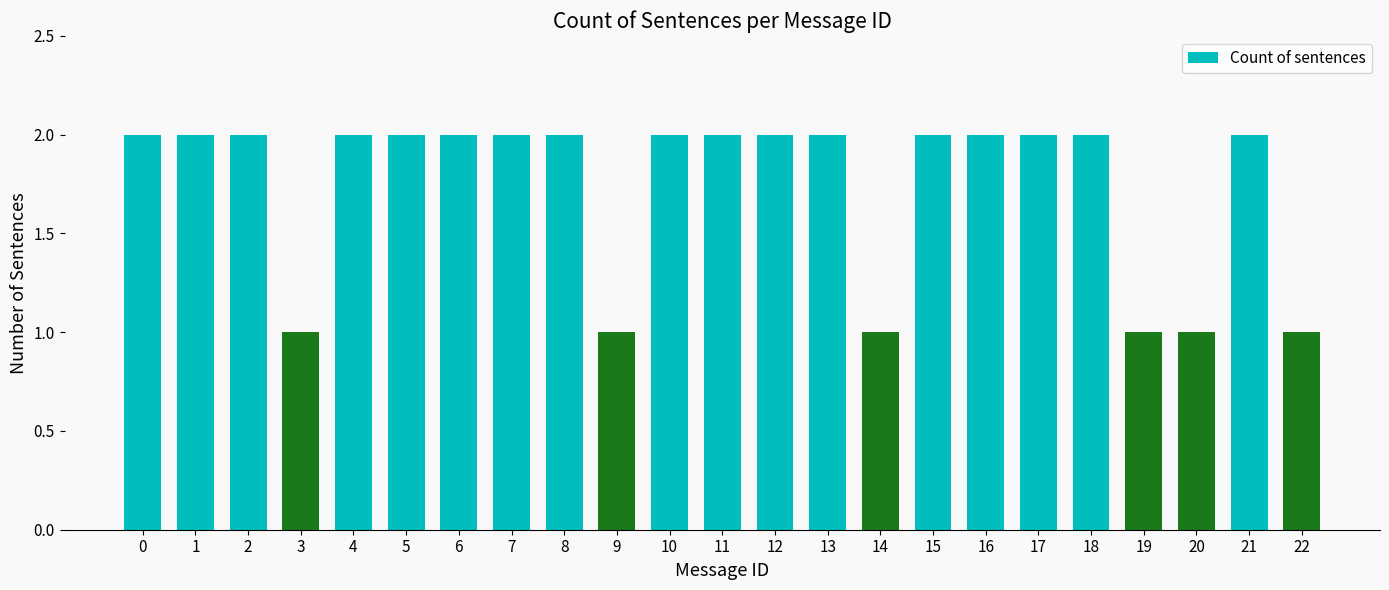

The chart shows a value of 2 at 17. True or false?

True